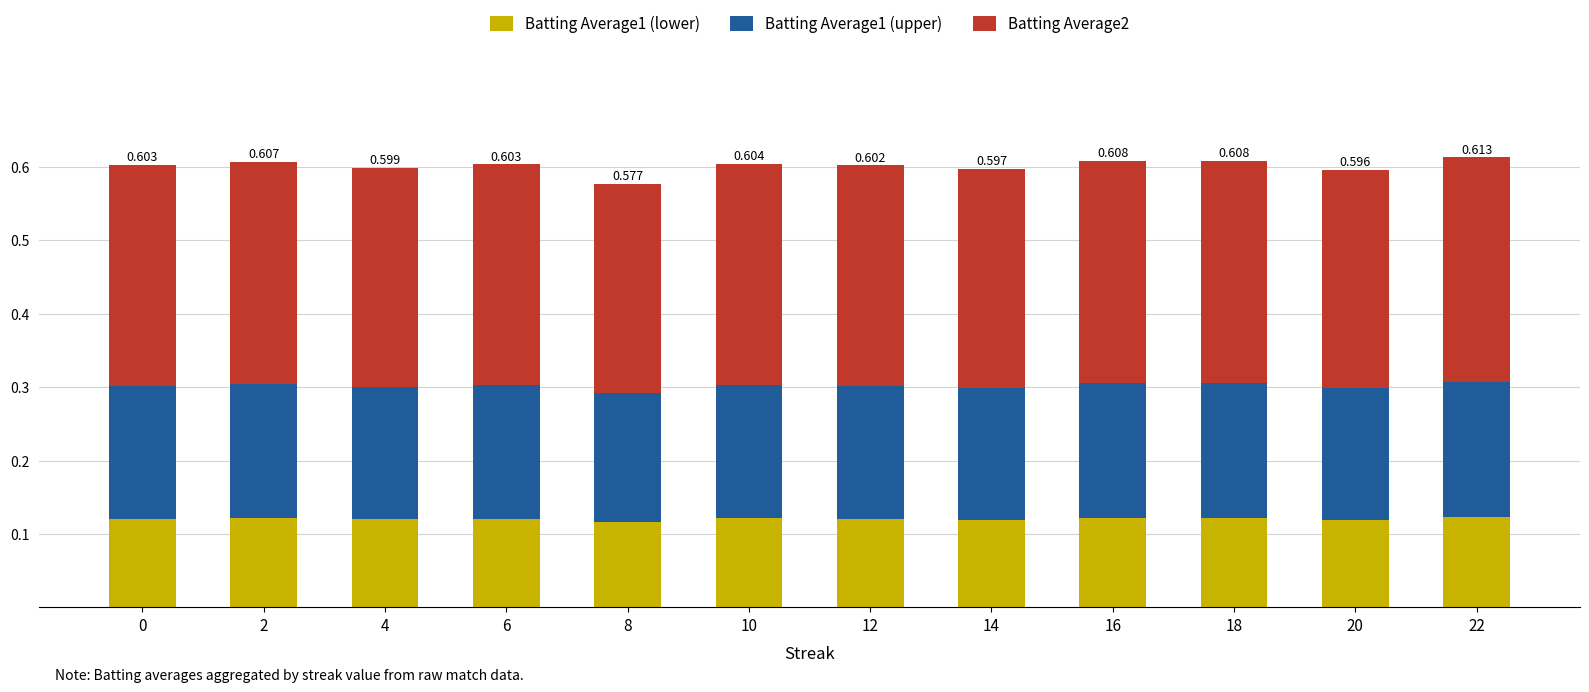

How many data points does each series have?

12